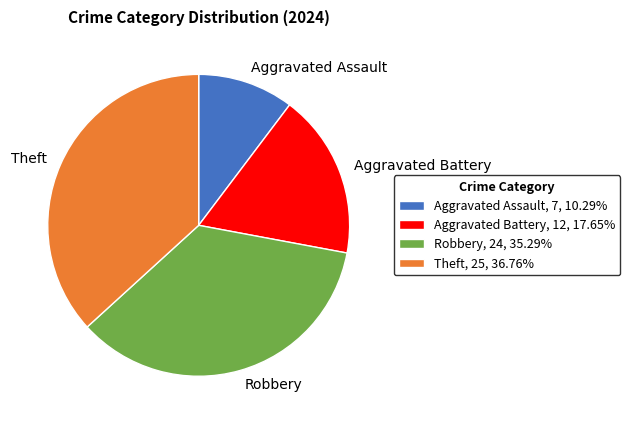

What is the largest slice in the pie chart?

Theft